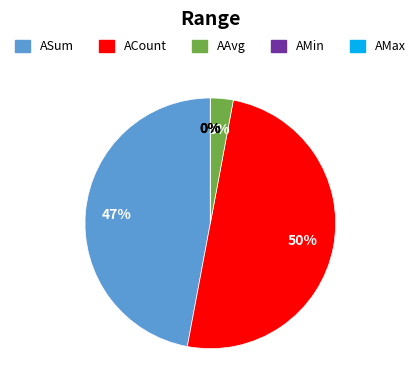

What is the total percentage of ACount and AAvg?

52.9%